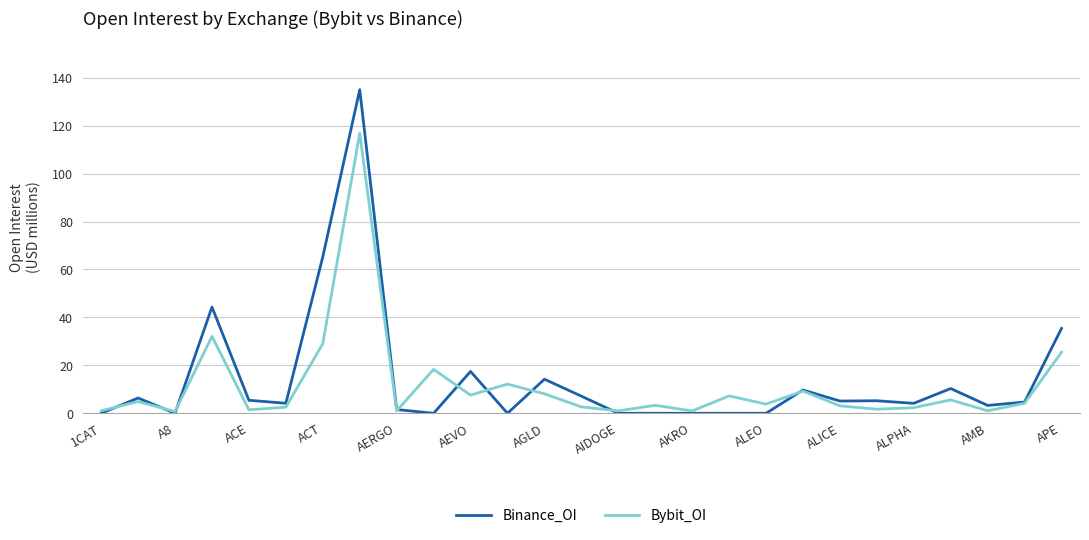

What are all the series names shown in the legend?

Binance_OI, Bybit_OI